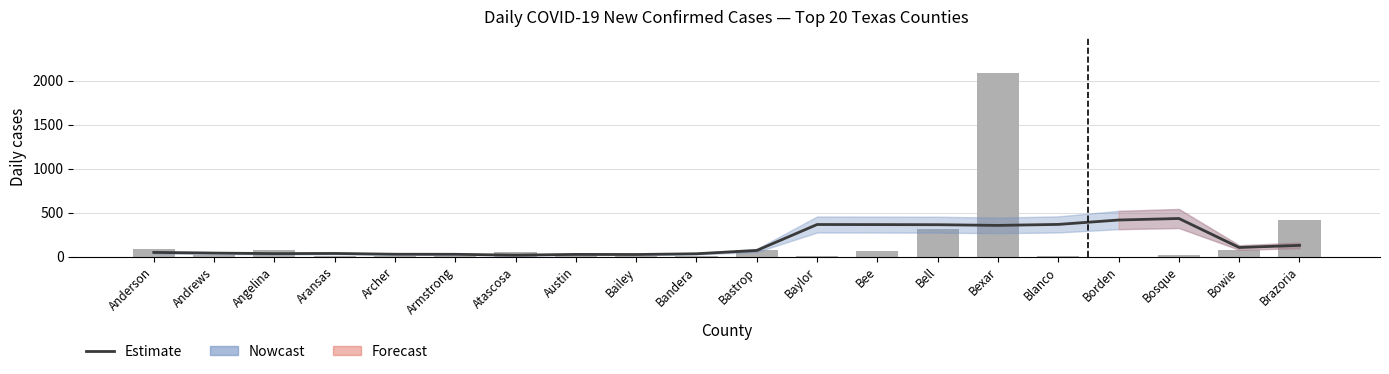

Which label corresponds to the smallest value in the chart?

Borden